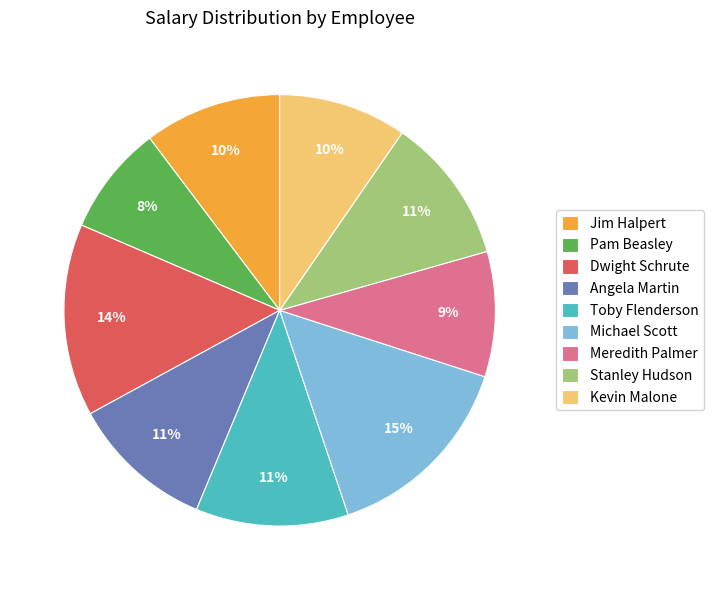

Count the number of slices in the pie.

9